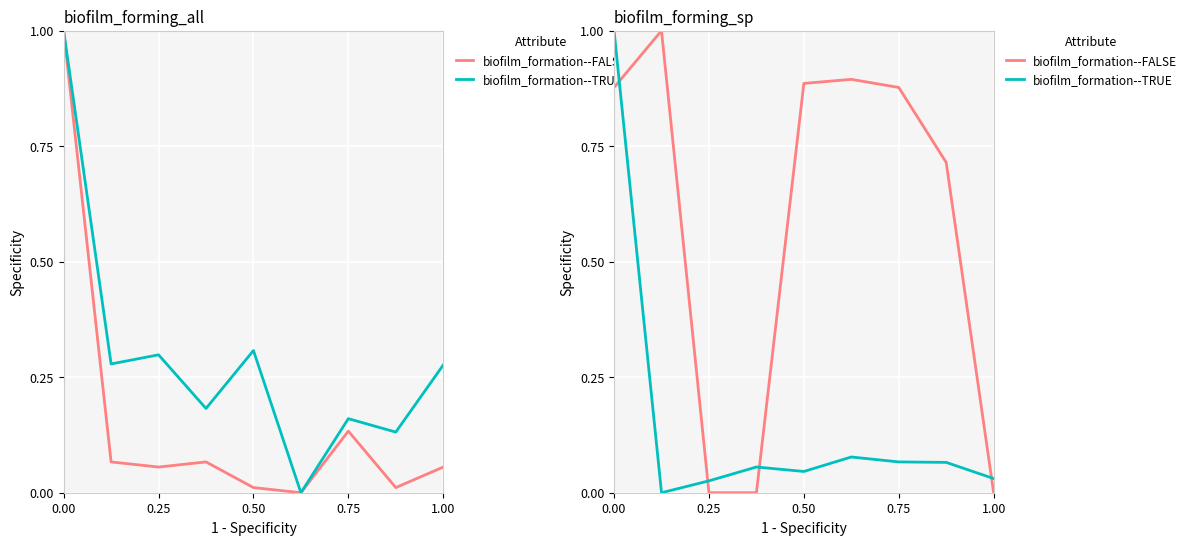

Which series has the largest range (max minus min)?

biofilm_formation--FALSE